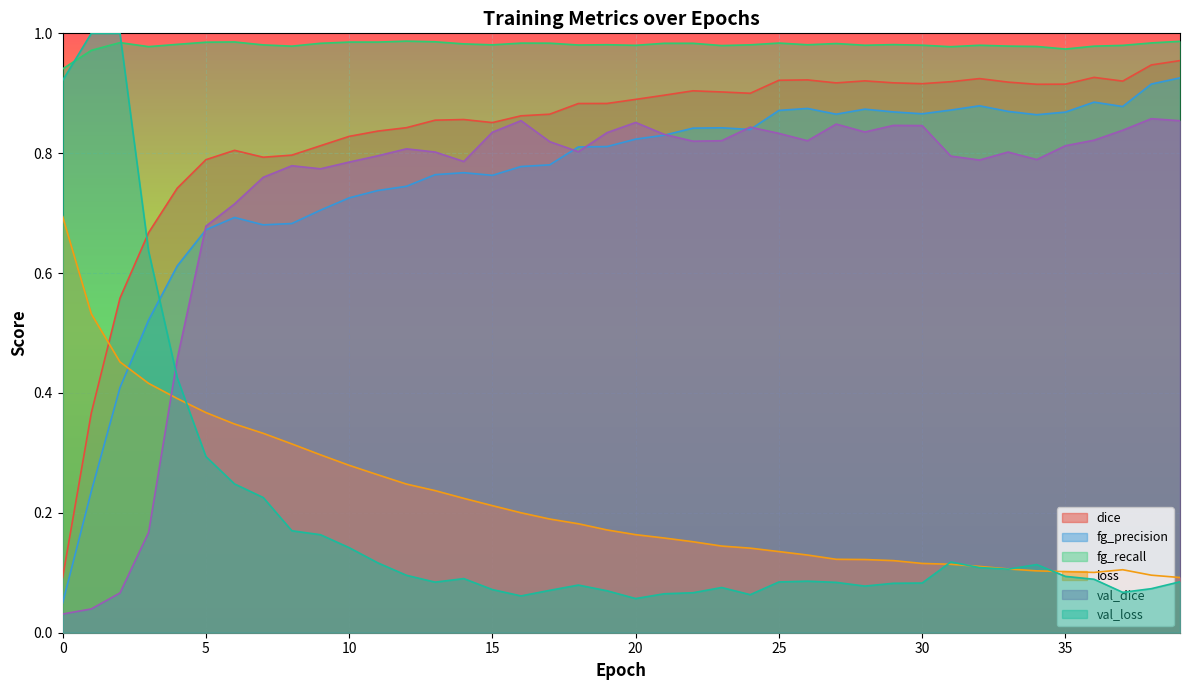

Count the loss values in the range 0 to 1.

40